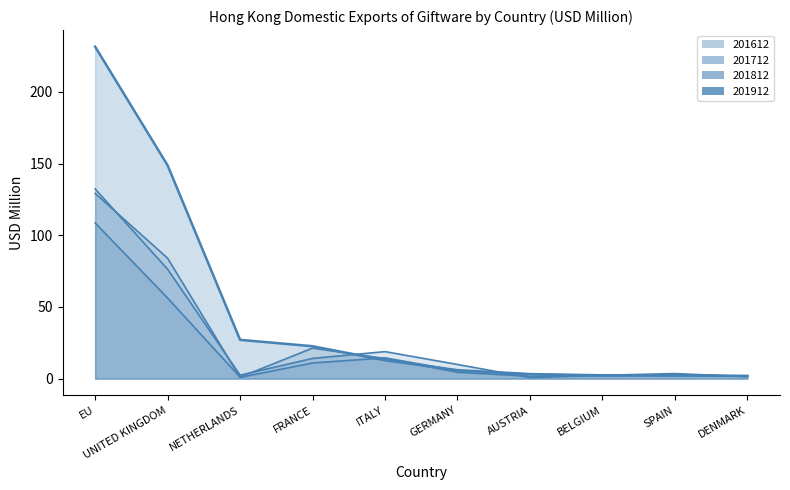

List the labels in order of 201612 value, smallest first.

AUSTRIA, DENMARK, BELGIUM, NETHERLANDS, SPAIN, GERMANY, FRANCE, ITALY, UNITED KINGDOM, EU